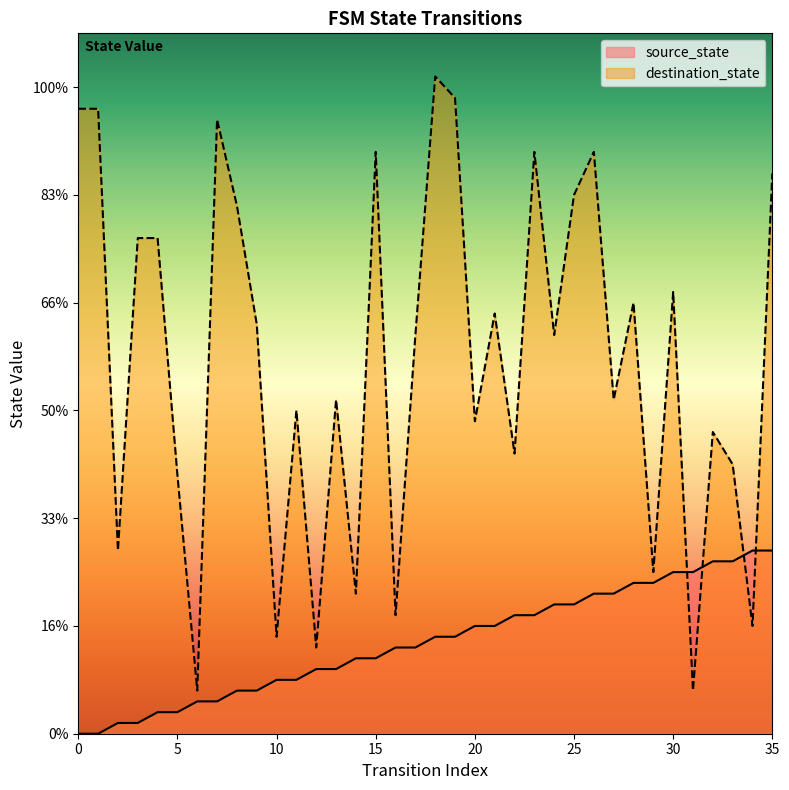

How many lines are shown in the chart?

2